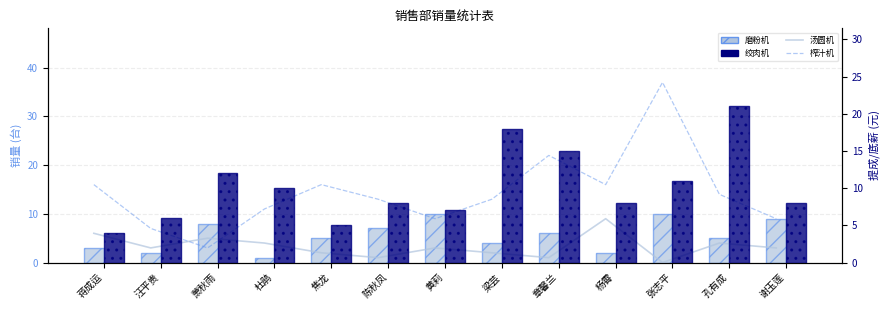

At which label does 榨汁机 reach its minimum?

萧秋雨